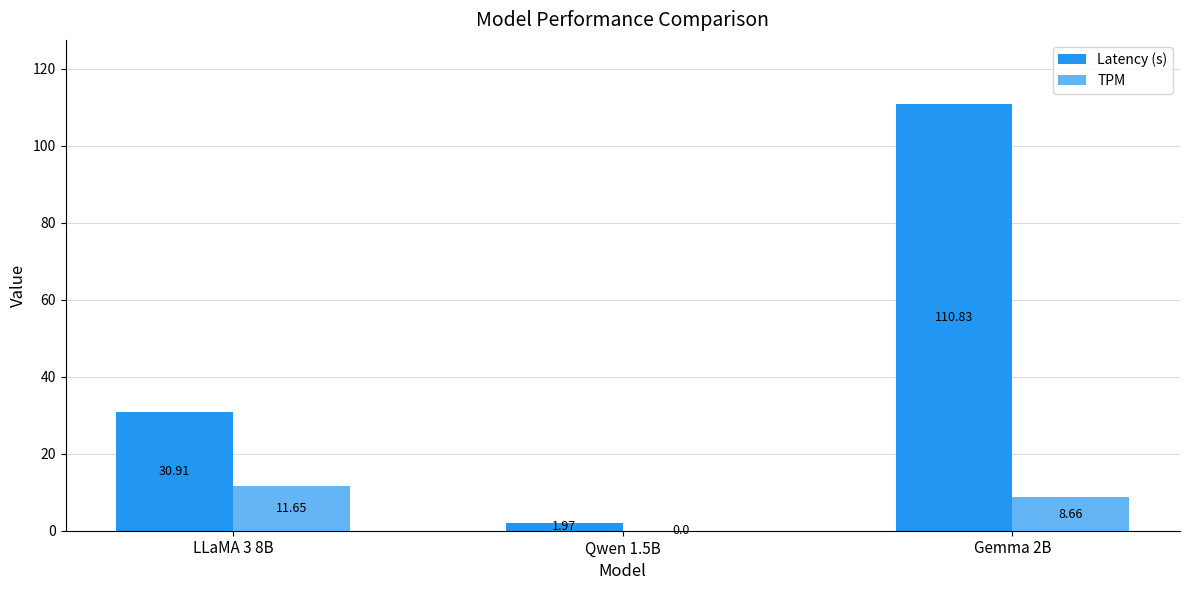

What is the average value of the Latency (s) series?

47.9